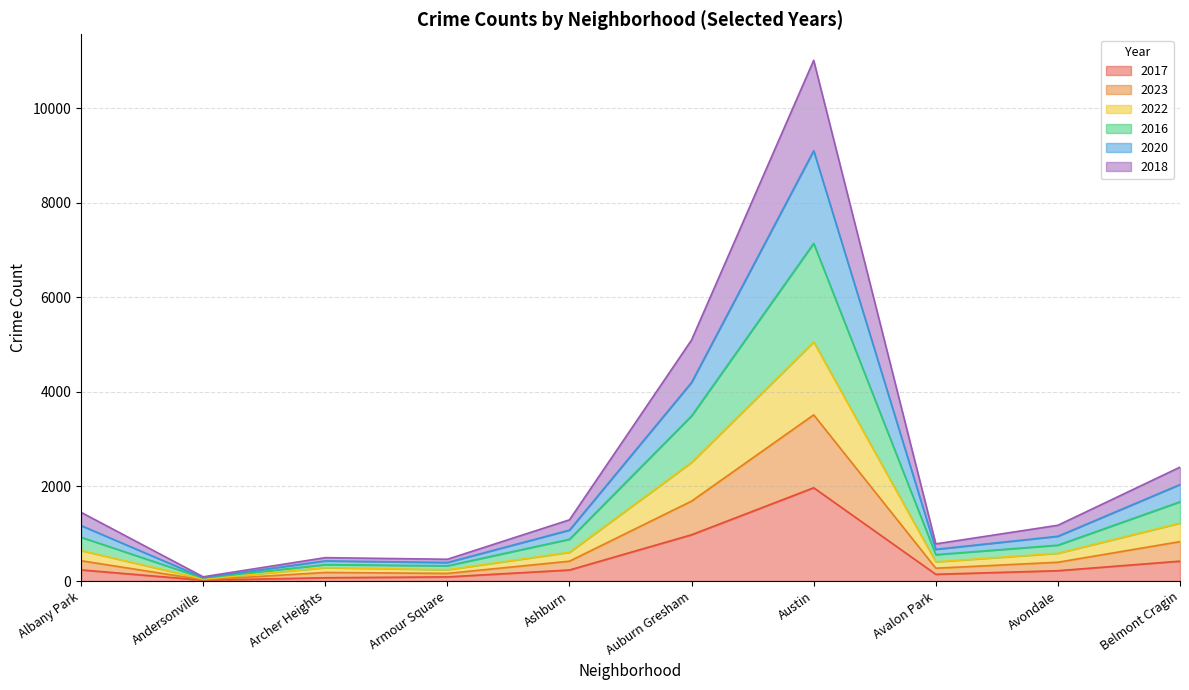

At which category is the sum across all series the highest?

Austin